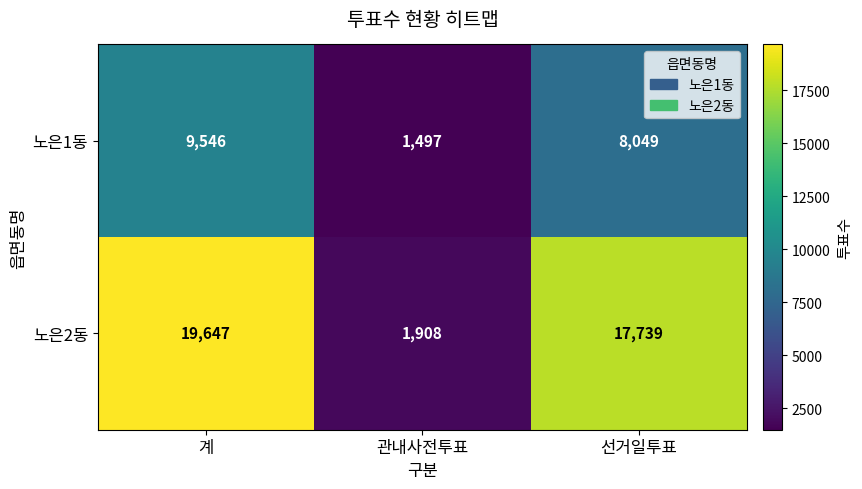

At which category is the sum across all series the highest?

계